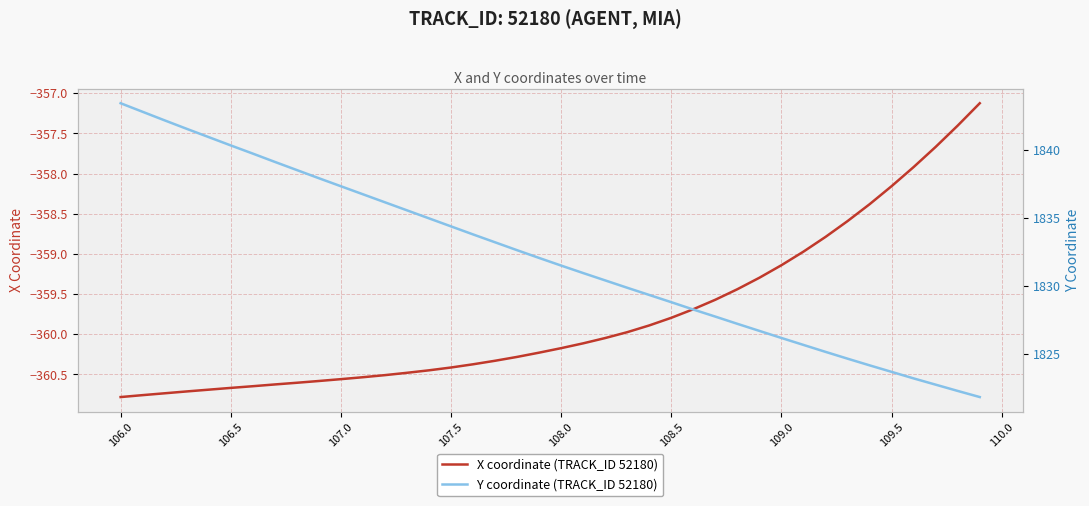

Which series has the largest total across all categories?

Y coordinate (TRACK_ID 52180)